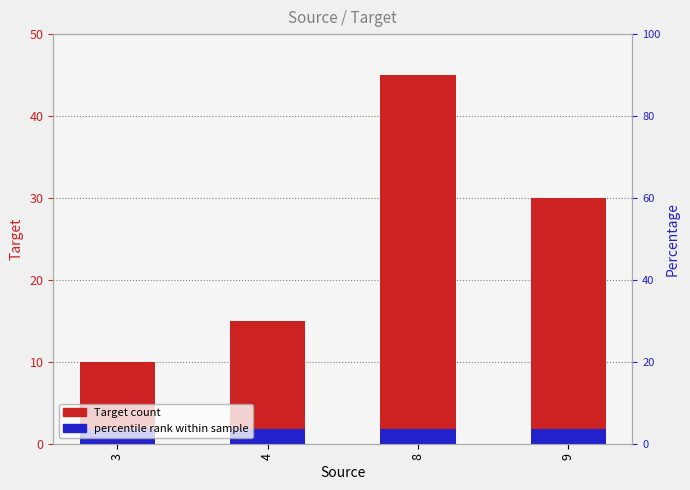

How many bars are there in total?

4